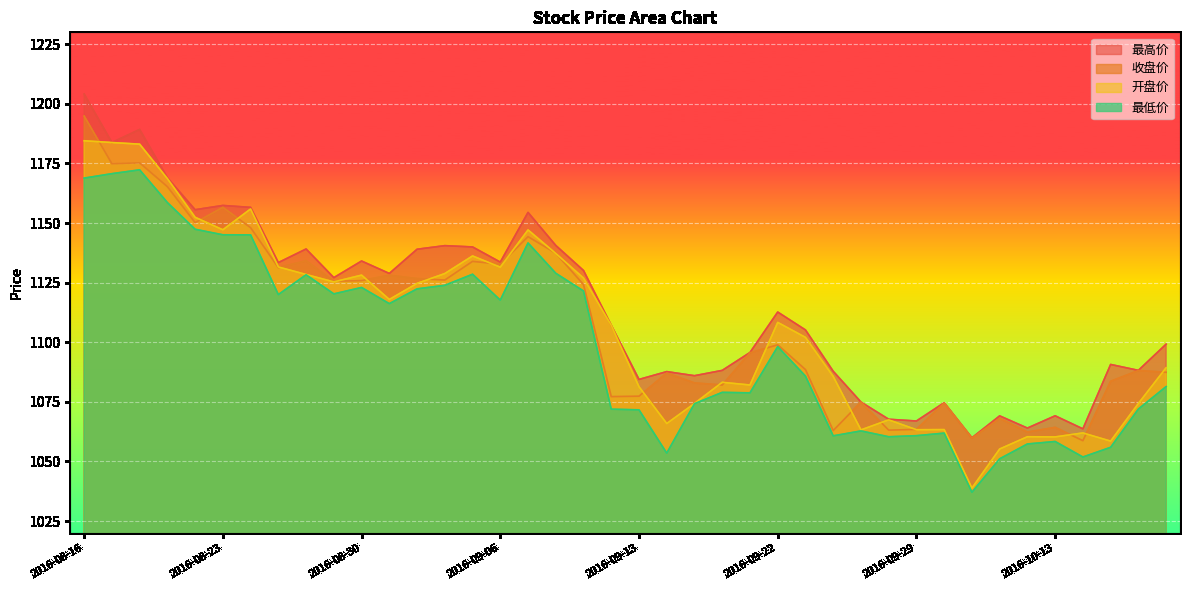

What is the value of the 最低价 point at the 5th from the left?

1147.4